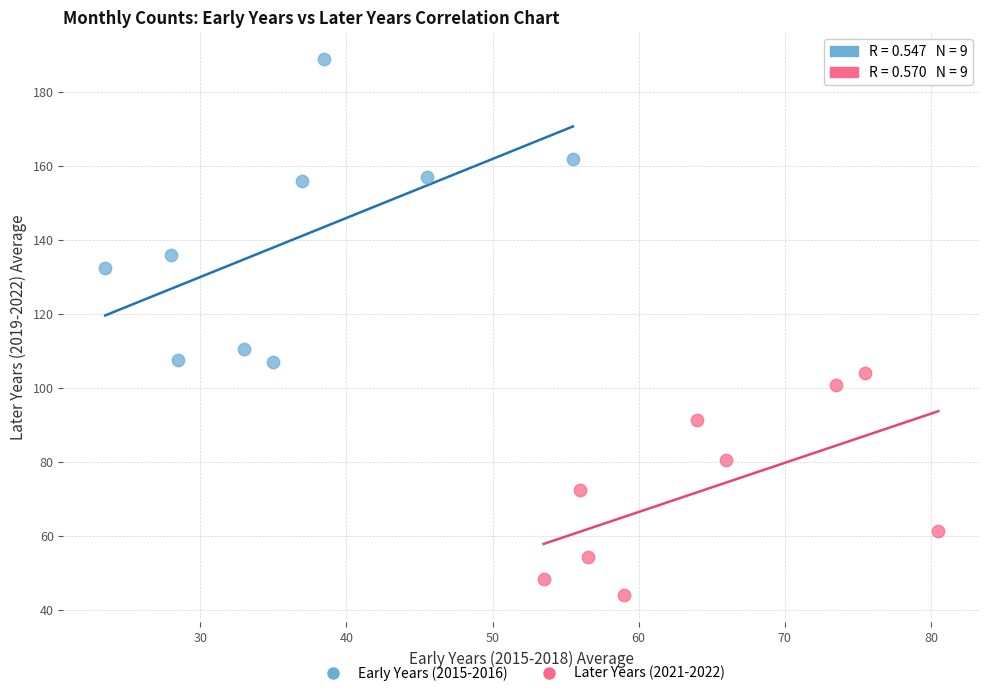

Which series contains the highest Y value?

Early Years (2015-2016)